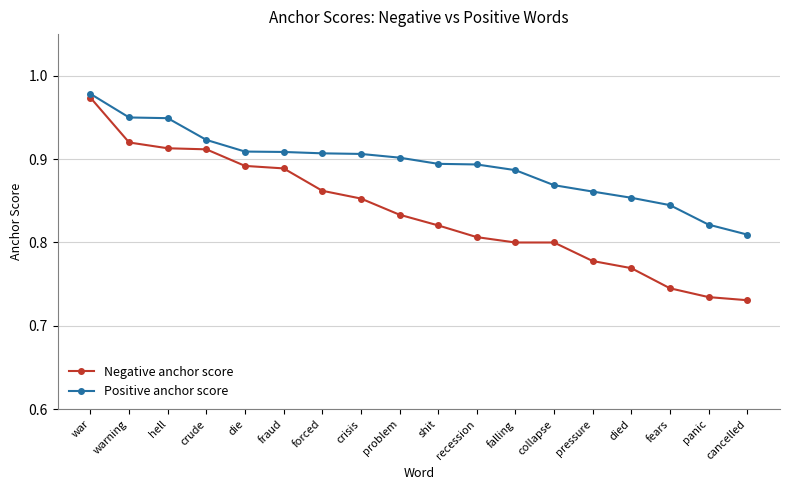

At how many categories does at least one series exceed 0?

18